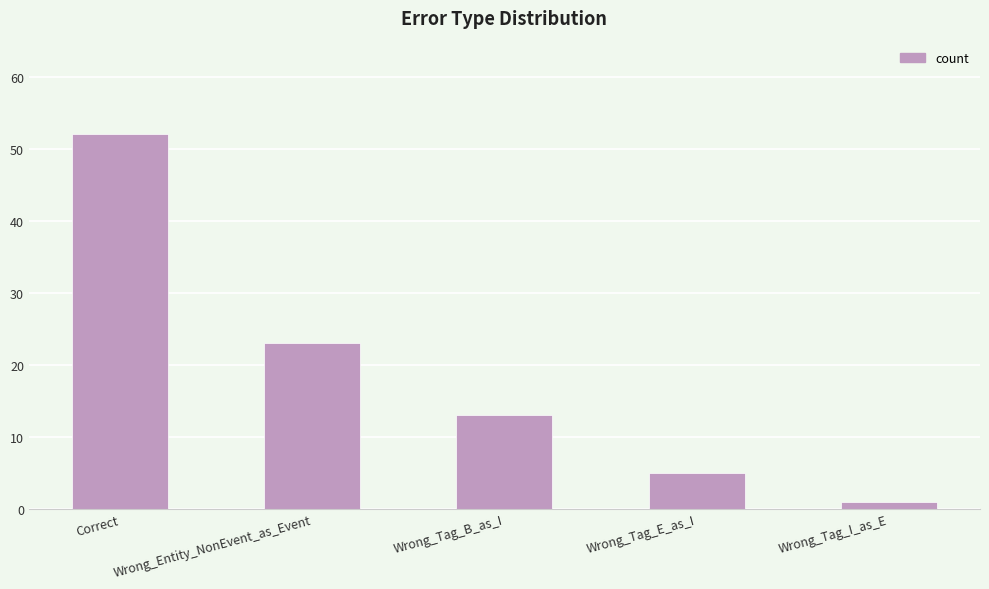

What is the sum of the values at Wrong_Entity_NonEvent_as_Event and Correct?

75